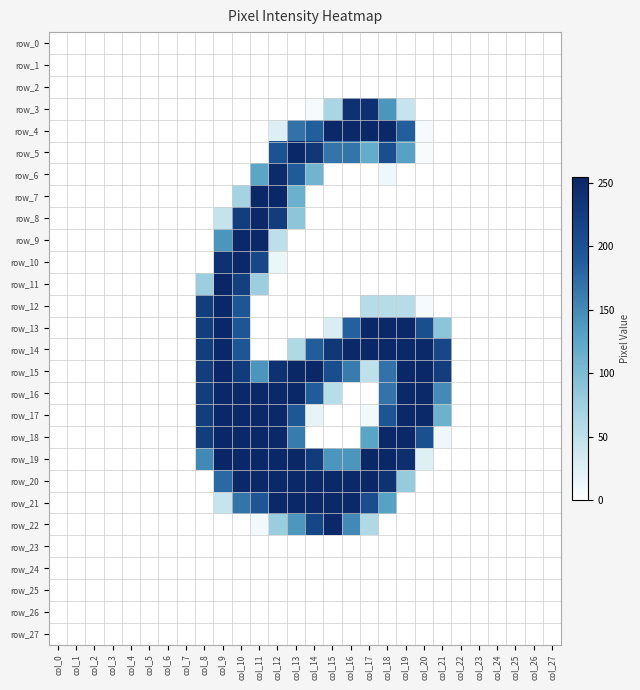

At which category is the sum across all series the highest?

col_10